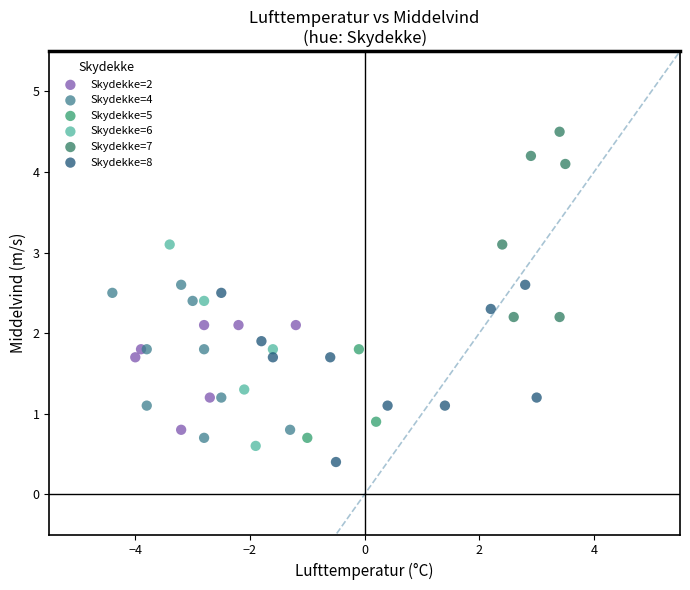

Which series contains the highest Y value?

Skydekke=7